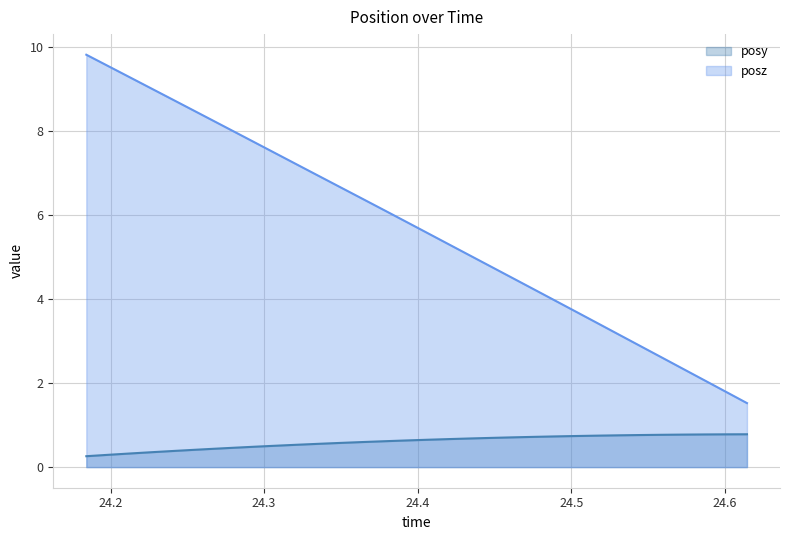

Reading left to right, list all the values displayed in this chart.

posy: 0.3	0.3	0.3	0.4	0.4	0.4	0.4	0.5	0.5	0.5	0.5	0.6	0.6	0.6	0.6	0.6	0.7	0.7	0.7	0.7	0.7	0.7	0.7	0.7	0.7	0.8	0.8	0.8	0.8	0.8	0.8	0.8
posz: 9.8	9.5	9.3	9.0	8.8	8.5	8.2	8.0	7.7	7.4	7.2	6.9	6.6	6.4	6.1	5.8	5.6	5.3	5.0	4.8	4.5	4.2	4.0	3.7	3.4	3.2	2.9	2.6	2.3	2.1	1.8	1.5